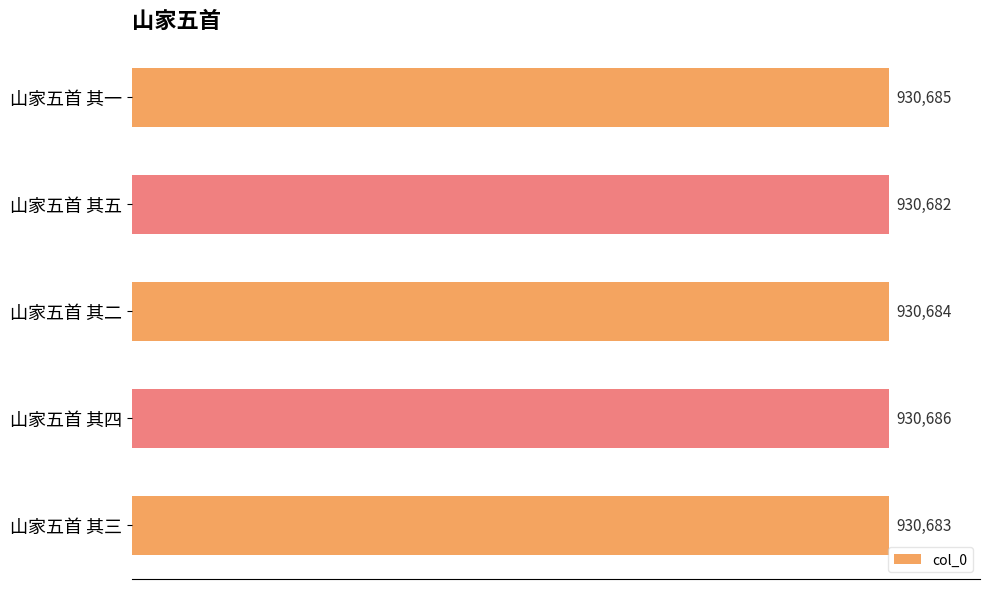

Does the chart contain any negative values?

No